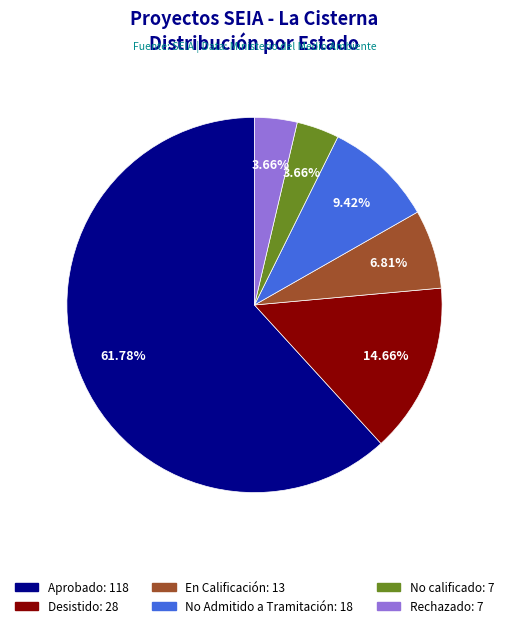

What is the largest slice in the pie chart?

Aprobado